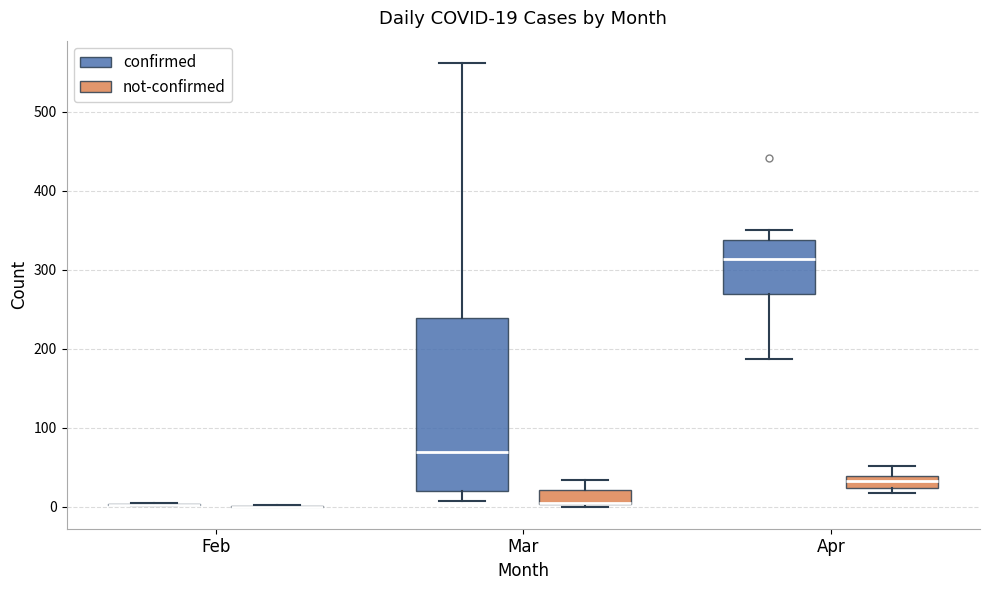

Which box is the tallest, from its lower edge to its upper edge?

Mar (confirmed)